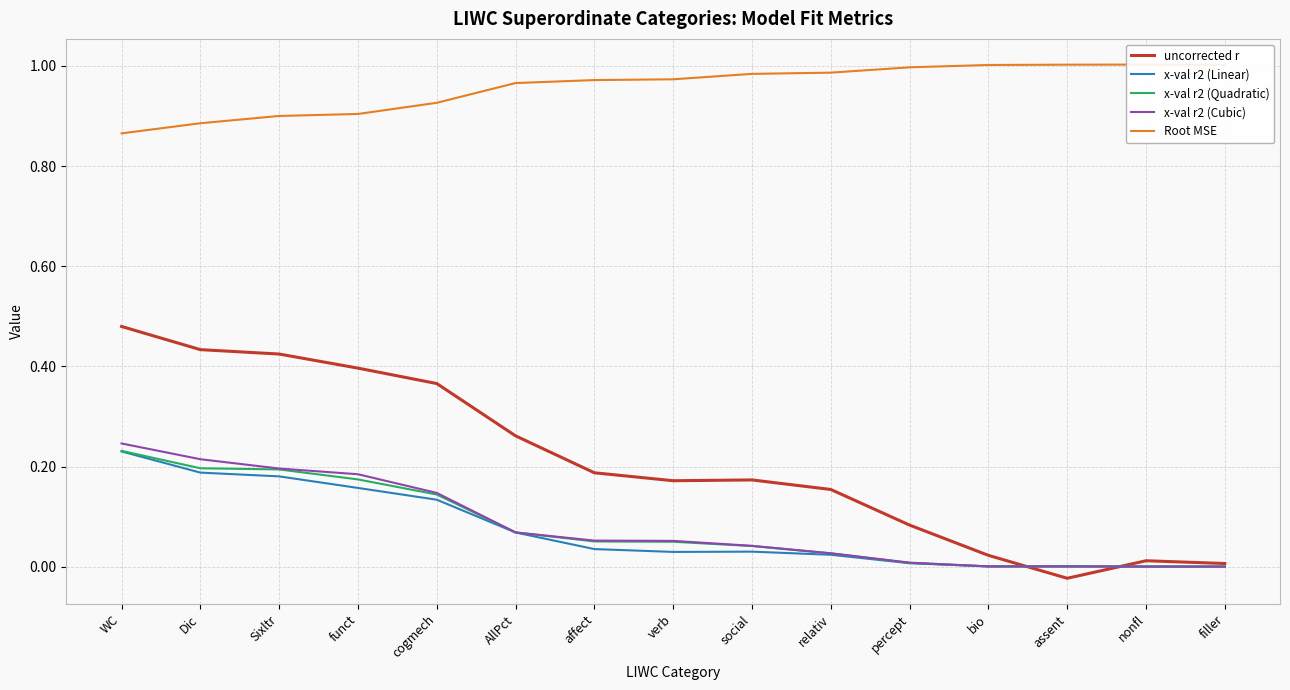

Reading left to right, transcribe all the data shown in this chart.

uncorrected r: 0.5	0.4	0.4	0.4	0.4	0.3	0.2	0.2	0.2	0.2	0.1	0.0	-0.0	0.0	0.0
x-val r2 (Linear): 0.2	0.2	0.2	0.2	0.1	0.1	0.0	0.0	0.0	0.0	0.0	0.0	0.0	0.0	0.0
x-val r2 (Quadratic): 0.2	0.2	0.2	0.2	0.1	0.1	0.1	0.0	0.0	0.0	0.0	0.0	0.0	0.0	0.0
x-val r2 (Cubic): 0.2	0.2	0.2	0.2	0.1	0.1	0.1	0.1	0.0	0.0	0.0	0.0	0.0	0.0	0.0
Root MSE: 0.9	0.9	0.9	0.9	0.9	1.0	1.0	1.0	1.0	1.0	1.0	1.0	1.0	1.0	1.0